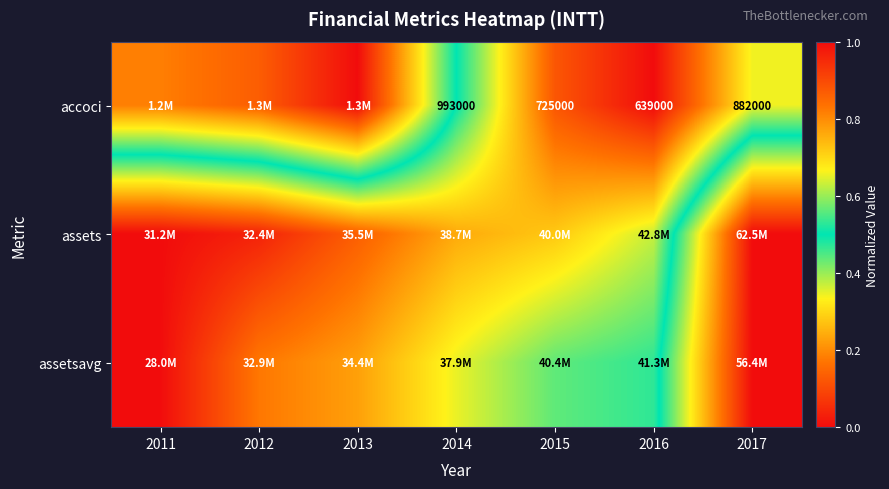

List the labels in order of accoci value, largest first.

2013, 2012, 2011, 2014, 2017, 2015, 2016